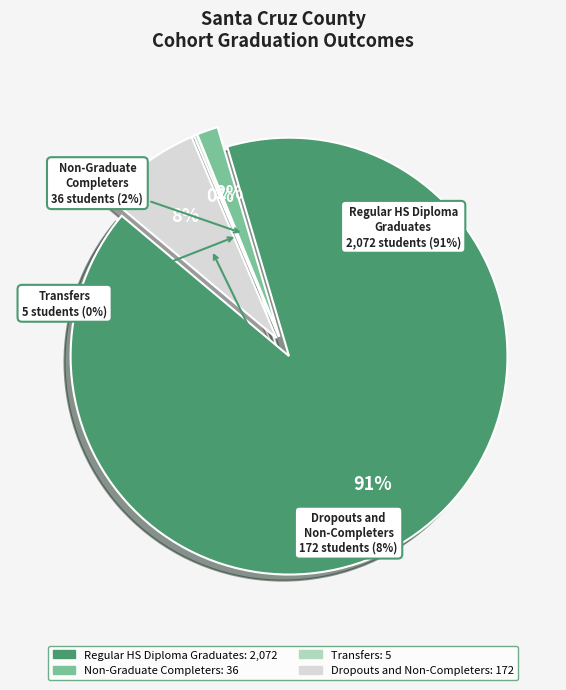

Is it true that Non-Graduate Completers is 2% of the pie?

True